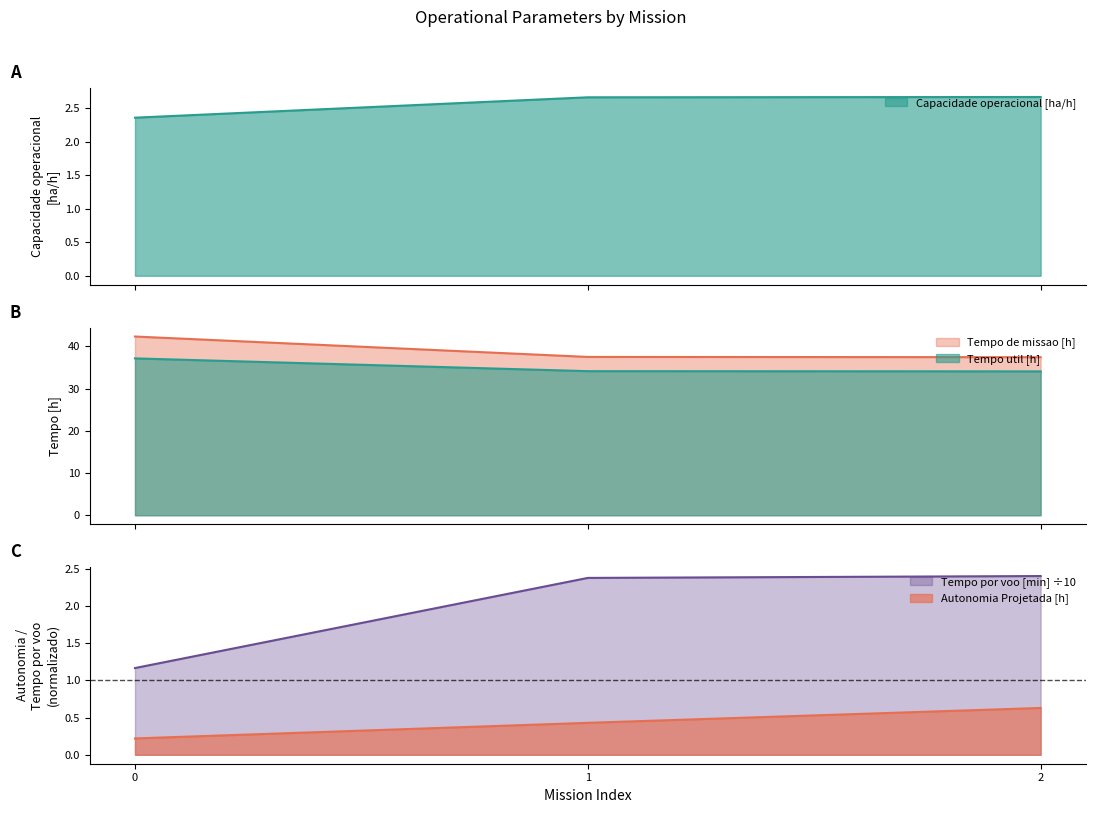

How many series are shown in this chart?

5